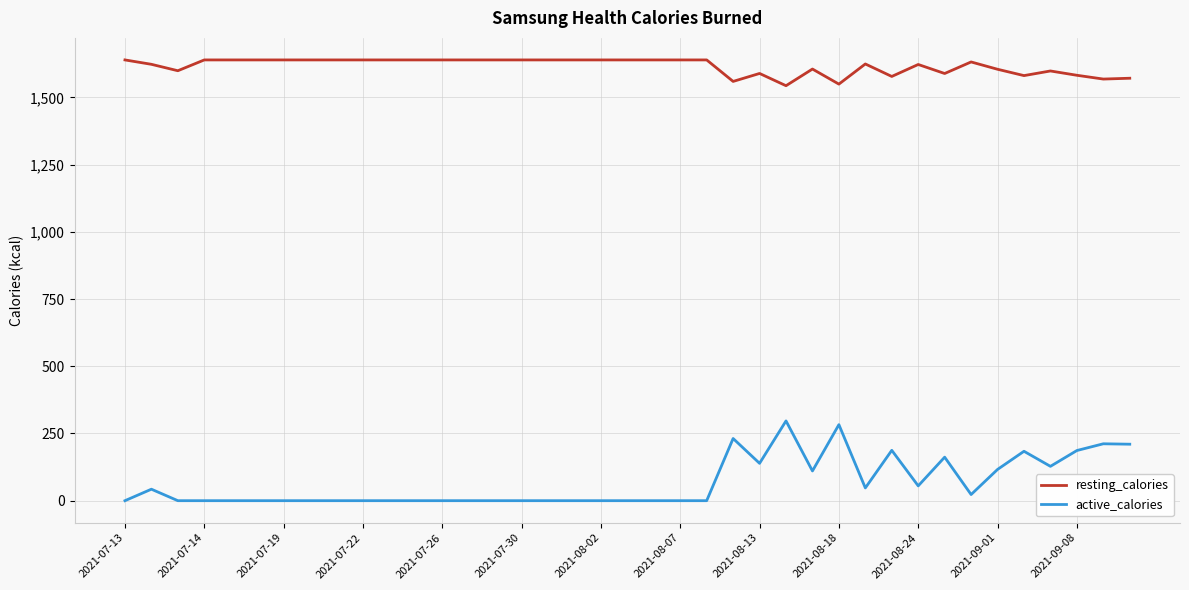

Which series has the largest total across all categories?

resting_calories